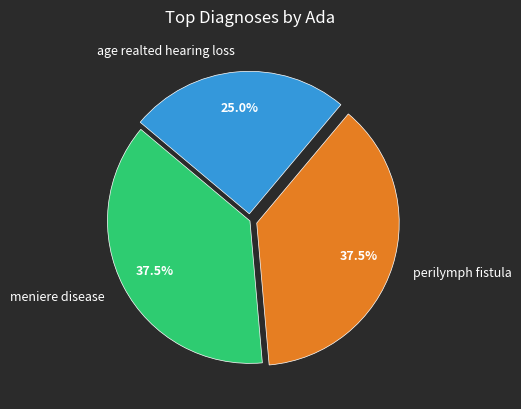

Approximately how many times larger is the value at perilymph fistula compared to meniere disease?

1.0